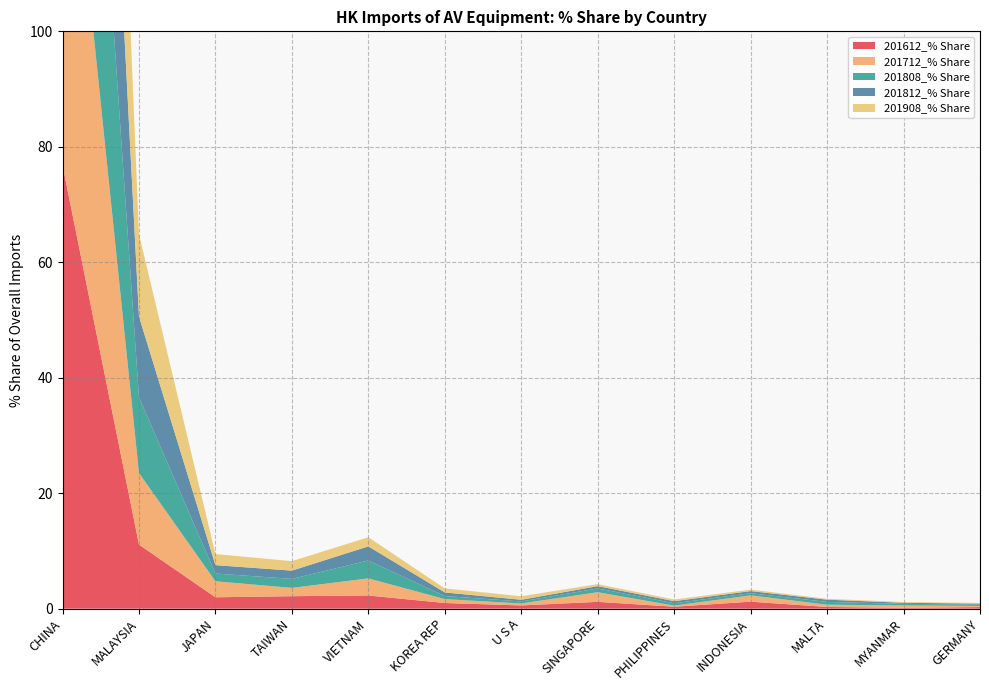

Reading left to right, transcribe all the data shown in this chart.

201612_% Share: CHINA=76.8	MALAYSIA=11.1	JAPAN=2.0	TAIWAN=2.2	VIETNAM=2.3	KOREA REP=1.0	U S A=0.6	SINGAPORE=1.2	PHILIPPINES=0.3	INDONESIA=1.2	MALTA=0.3	MYANMAR=0.1	GERMANY=0.3
201712_% Share: CHINA=74.8	MALAYSIA=12.4	JAPAN=2.8	TAIWAN=1.4	VIETNAM=3.0	KOREA REP=0.7	U S A=0.3	SINGAPORE=1.7	PHILIPPINES=0.2	INDONESIA=1.1	MALTA=0.4	MYANMAR=0.4	GERMANY=0.2
201808_% Share: CHINA=77.2	MALAYSIA=13.1	JAPAN=1.3	TAIWAN=1.6	VIETNAM=3.1	KOREA REP=0.5	U S A=0.3	SINGAPORE=0.7	PHILIPPINES=0.4	INDONESIA=0.4	MALTA=0.5	MYANMAR=0.3	GERMANY=0.2
201812_% Share: CHINA=77.5	MALAYSIA=14.0	JAPAN=1.4	TAIWAN=1.4	VIETNAM=2.4	KOREA REP=0.6	U S A=0.3	SINGAPORE=0.4	PHILIPPINES=0.3	INDONESIA=0.4	MALTA=0.4	MYANMAR=0.2	GERMANY=0.2
201908_% Share: CHINA=77.6	MALAYSIA=14.3	JAPAN=1.9	TAIWAN=1.6	VIETNAM=1.6	KOREA REP=0.7	U S A=0.6	SINGAPORE=0.3	PHILIPPINES=0.3	INDONESIA=0.3	MALTA=0.2	MYANMAR=0.1	GERMANY=0.1